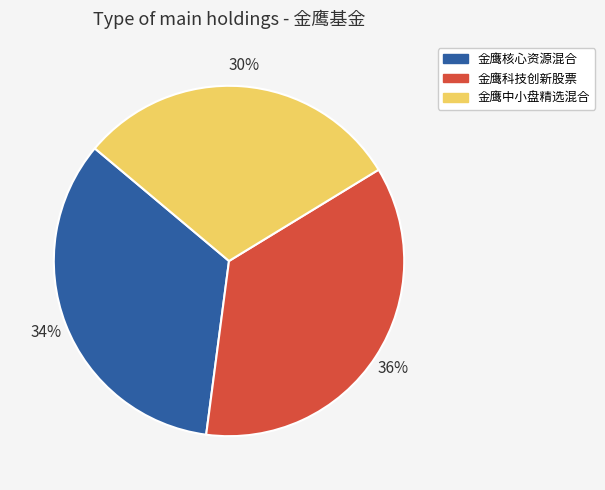

To the nearest percent, what percentage of the pie is 金鹰科技创新股票?

36%